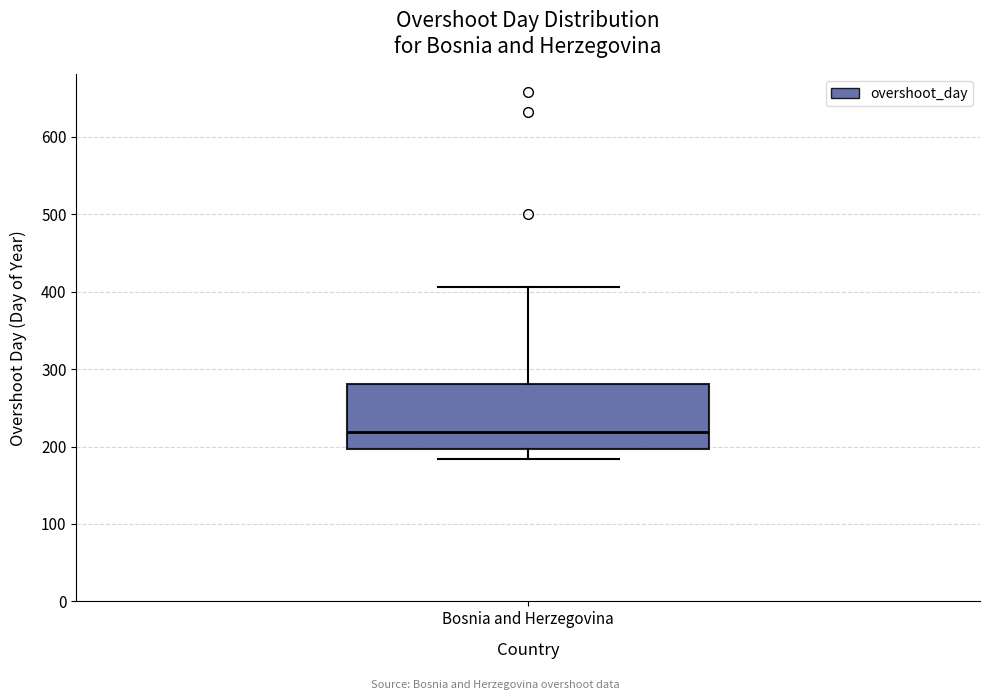

Transcribe this box plot: give where the median line is, the range the box spans, and where the two whiskers end, as read against the y-axis. The values are not printed on the chart, so give them approximately, as read against the axis.

median 220, box 200 to 280, whiskers 180 to 410